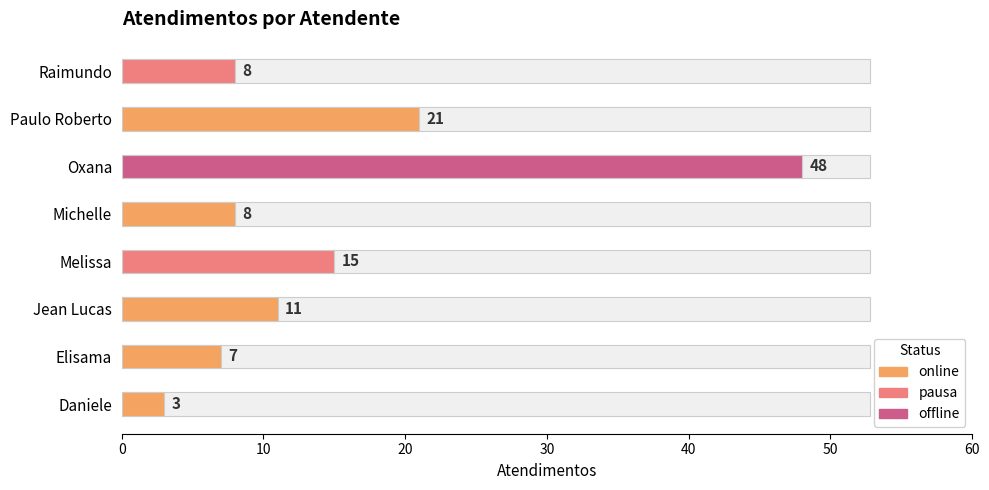

List the labels in order of value, largest first.

Oxana, Paulo Roberto, Melissa, Jean Lucas, Michelle, Raimundo, Elisama, Daniele